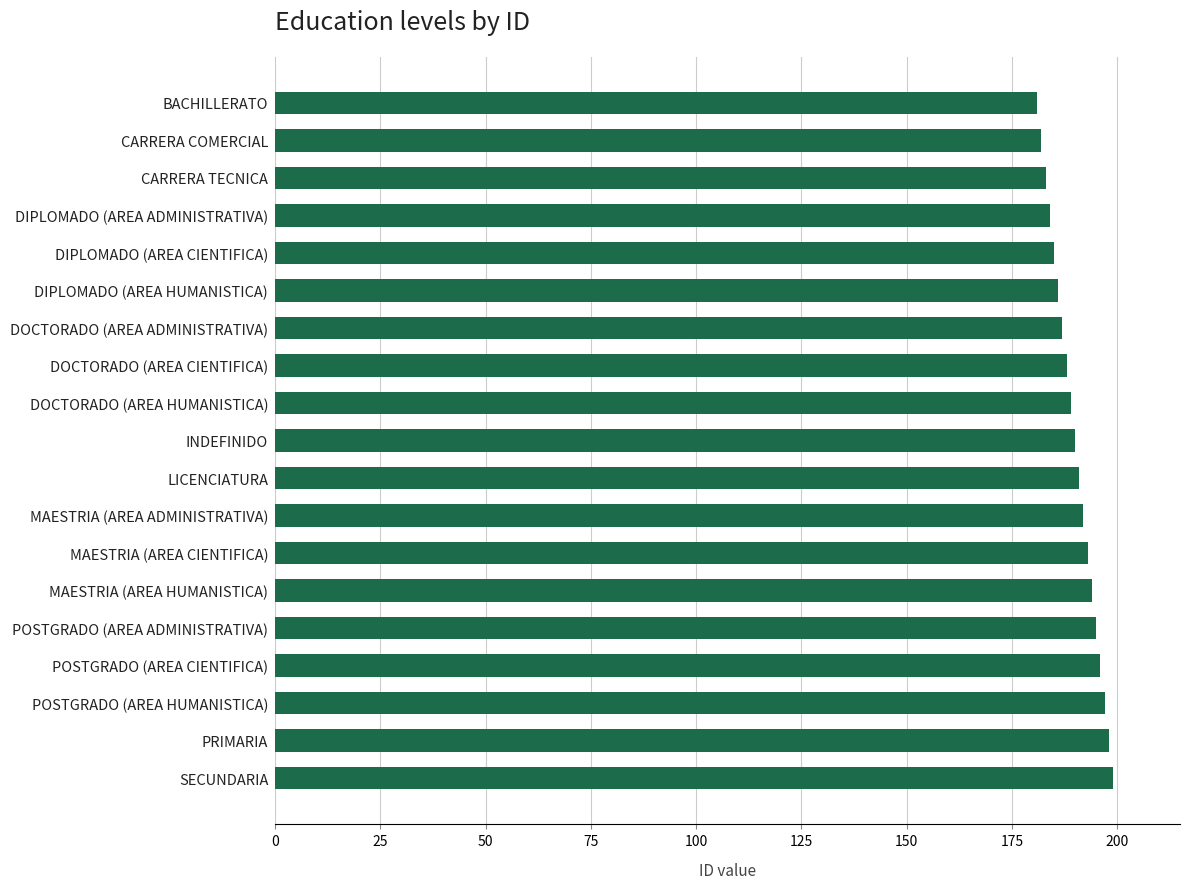

What is the sum of all values?

3610